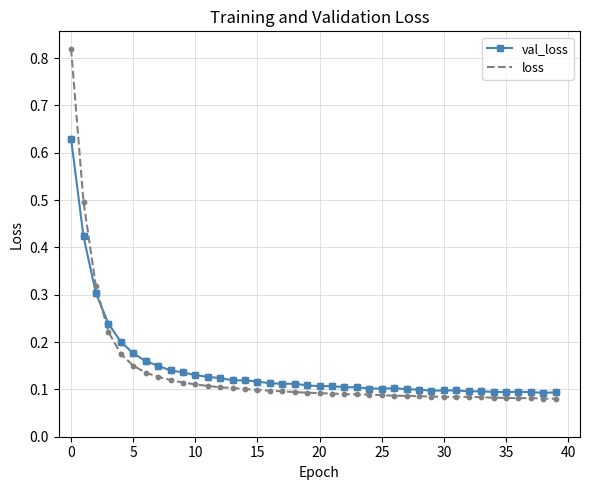

Which series has the widest spread of values?

loss